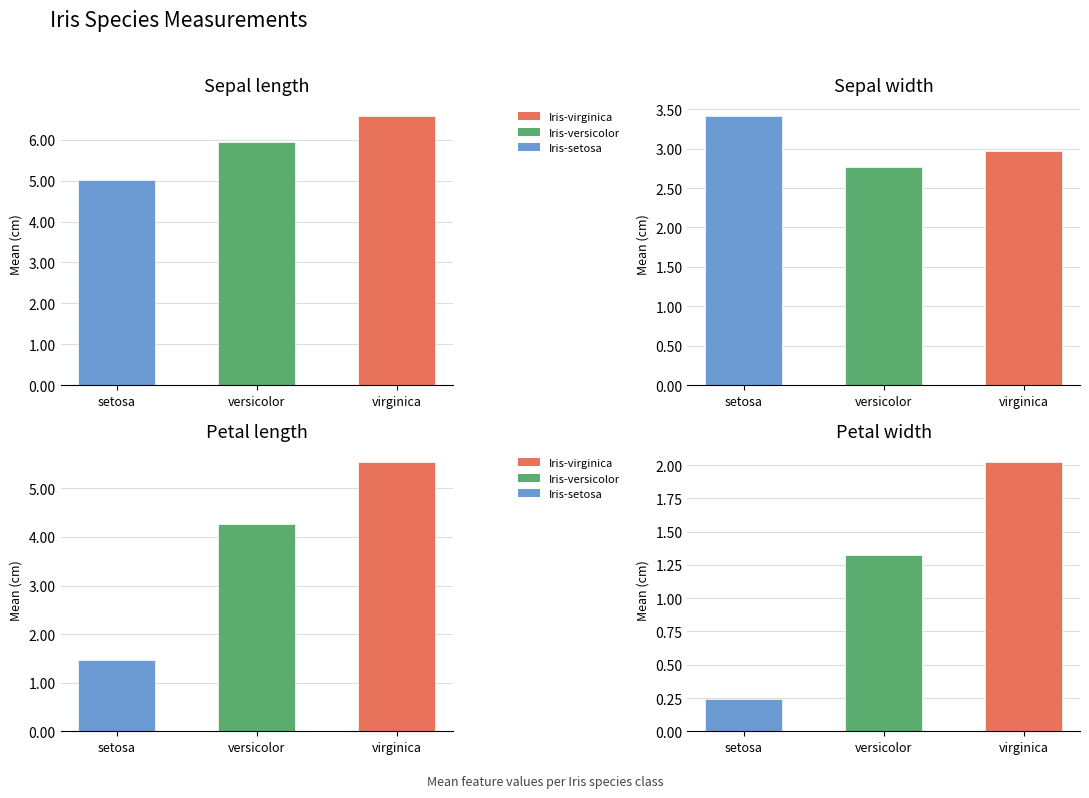

Where does the Petal length series first go above 4?

Iris-versicolor